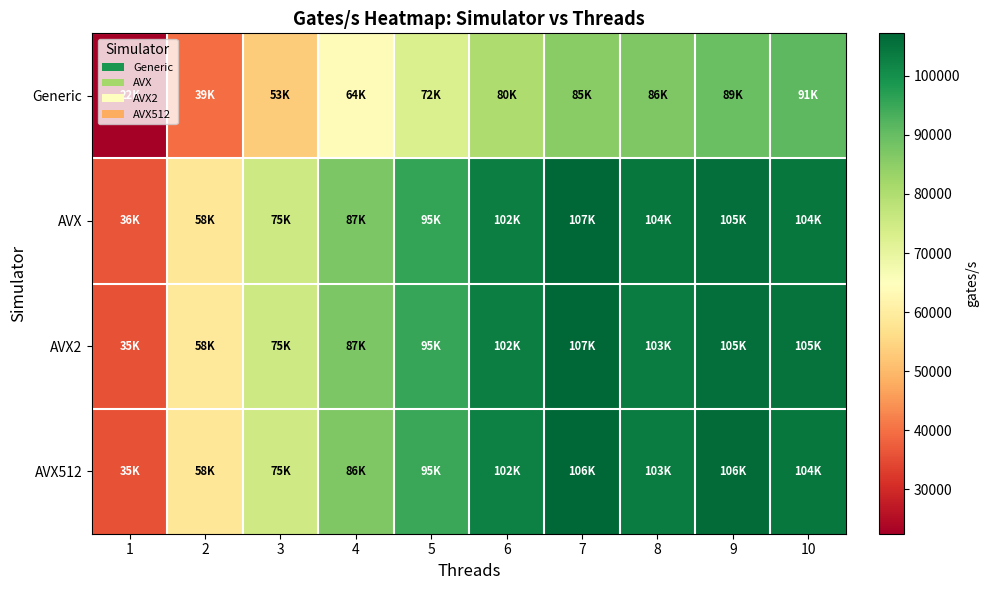

Reading right to left, transcribe all the data shown in this chart.

Generic: 10=91090	9=89520	8=86730	7=85630	6=80320	5=72980	4=64120	3=53050	2=39510	1=22480
AVX: 10=104300	9=105800	8=104400	7=107200	6=102900	5=95920	4=87020	3=75140	2=58270	1=36060
AVX2: 10=105100	9=105800	8=103500	7=107000	6=102900	5=95570	4=87270	3=75260	2=58600	1=35900
AVX512: 10=104500	9=106300	8=103400	7=106900	6=102700	5=95230	4=86930	3=75000	2=58300	1=35900